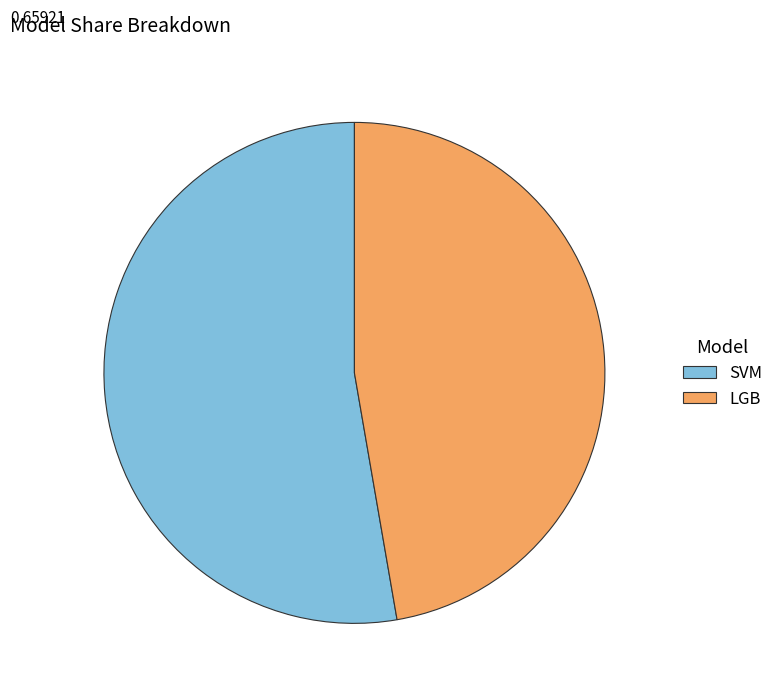

Which slice is the smallest?

LGB